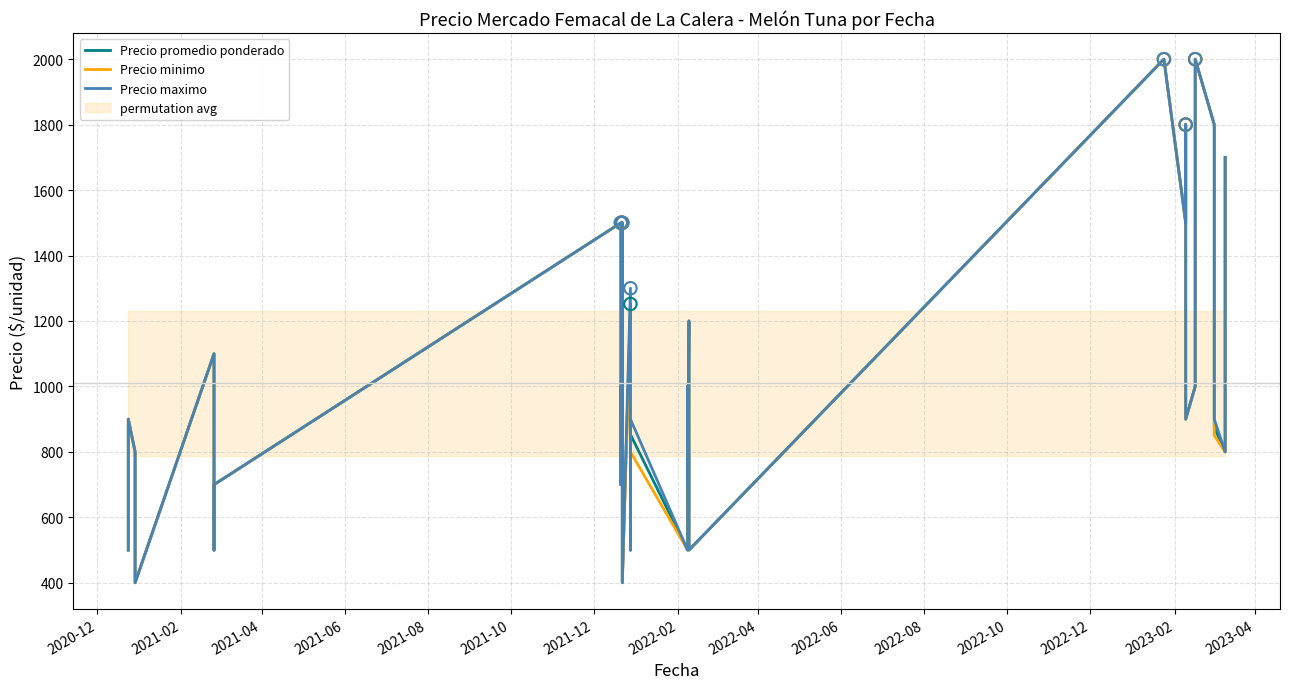

Which series contains the lowest Y value?

Precio promedio ponderado